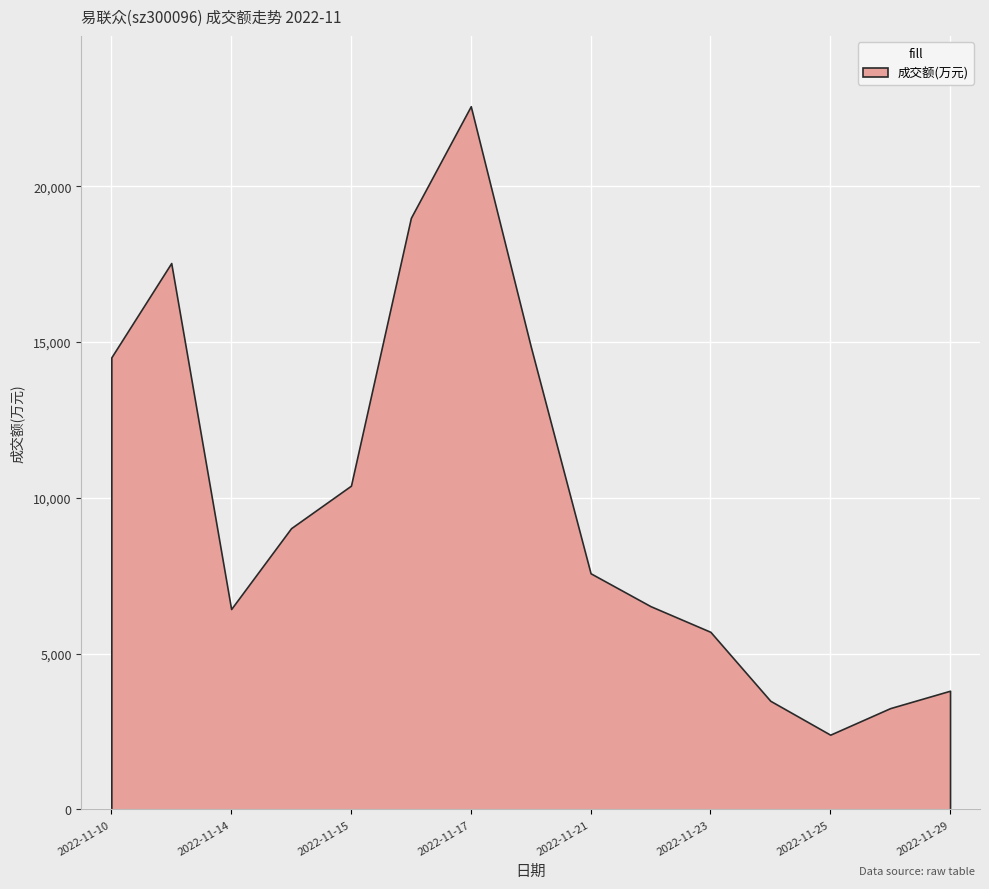

The 换手率 series shows 0.4 at 2022-11-24. True or false?

False